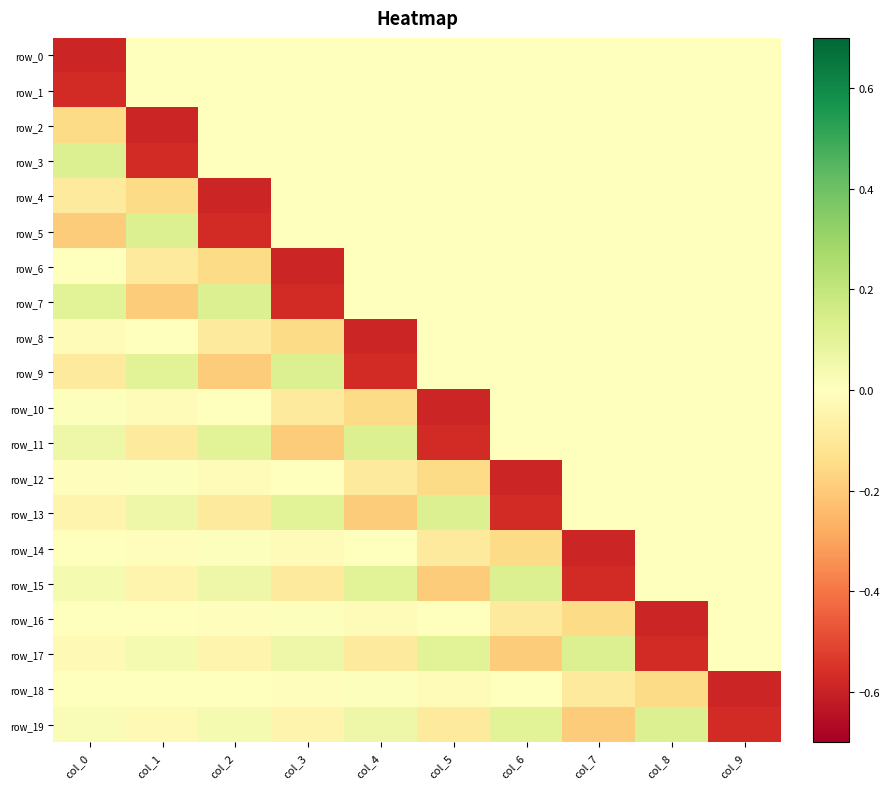

At which category is the sum across all series the highest?

col_9